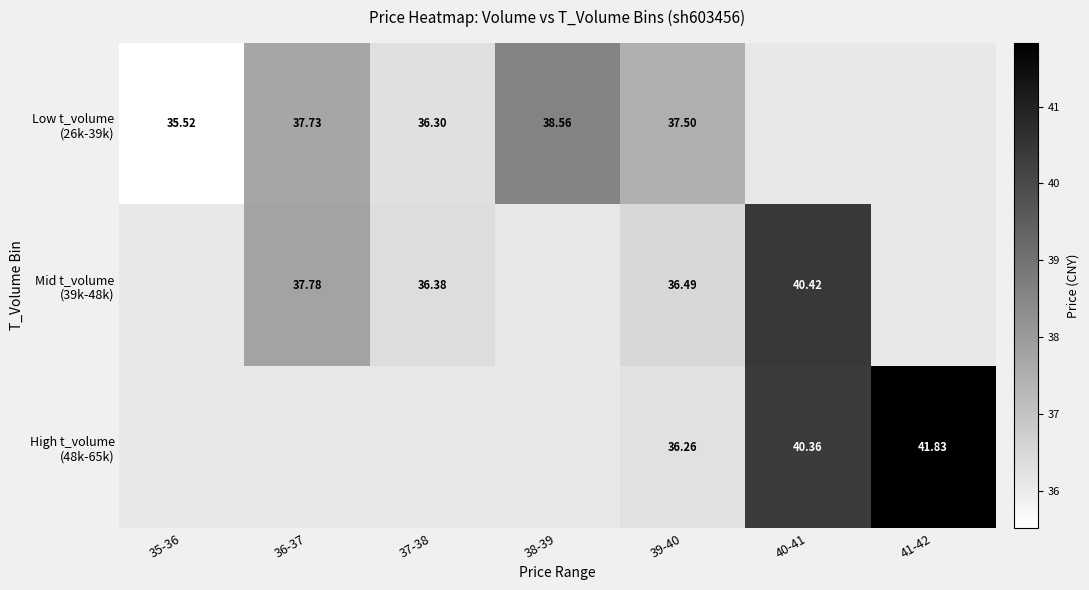

What is the maximum value shown in the chart?

41.8